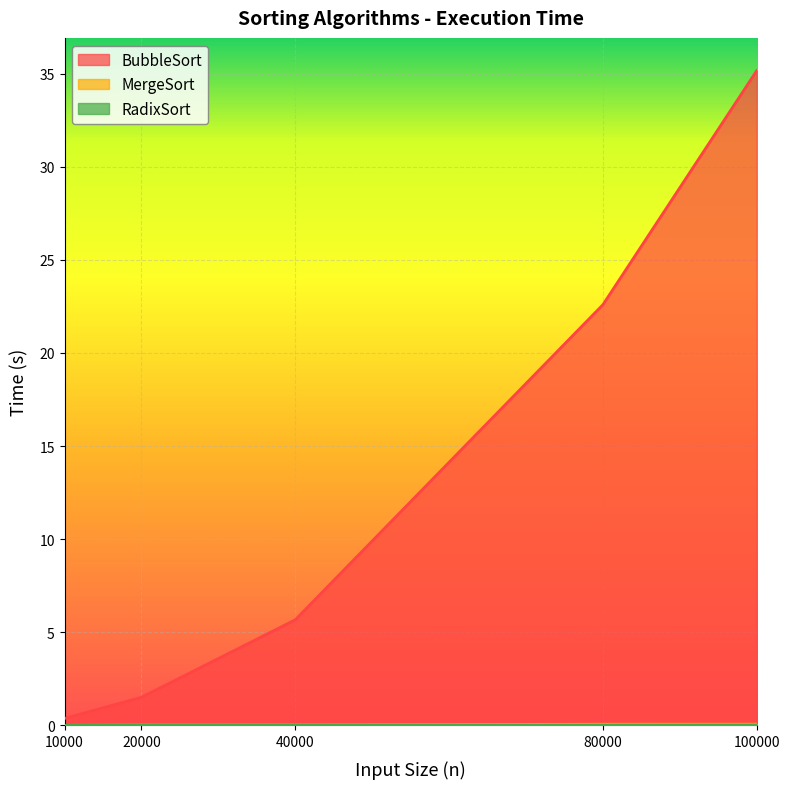

Which series has the largest total across all categories?

BubbleSort